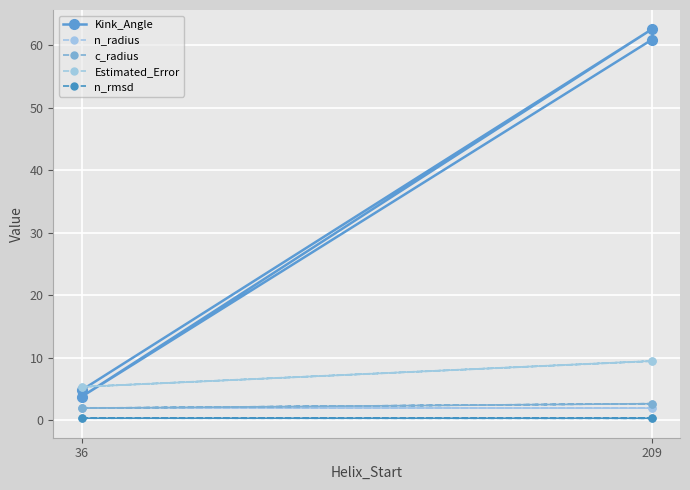

True or false: Kink_Angle and n_radius cross at least once.

False